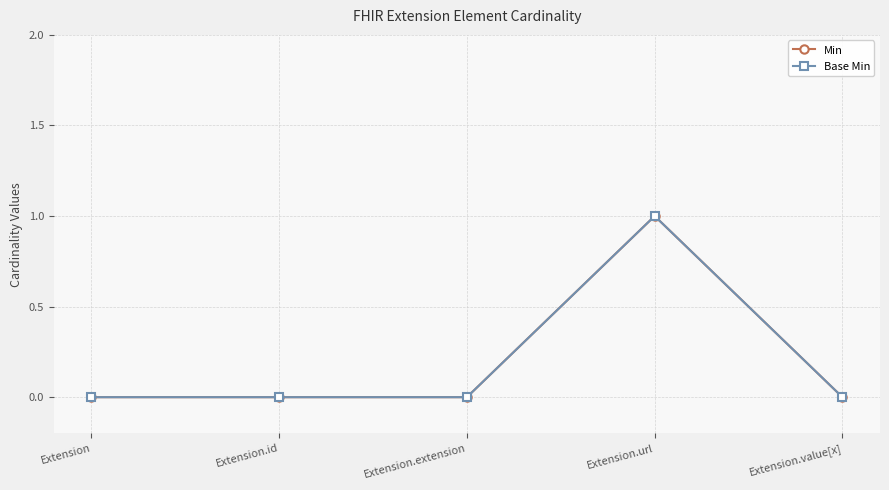

At which label is Base Min closest to 0?

Extension